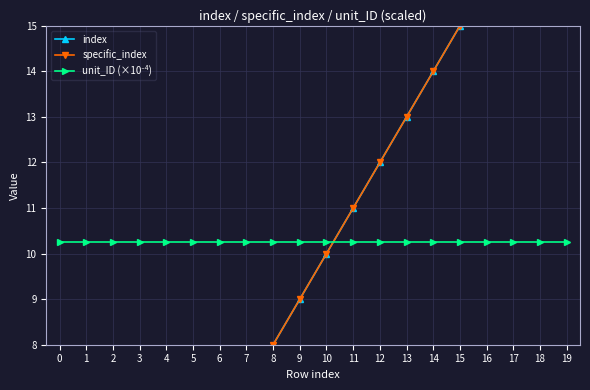

What is the difference between the highest and lowest values at 3?

7.3